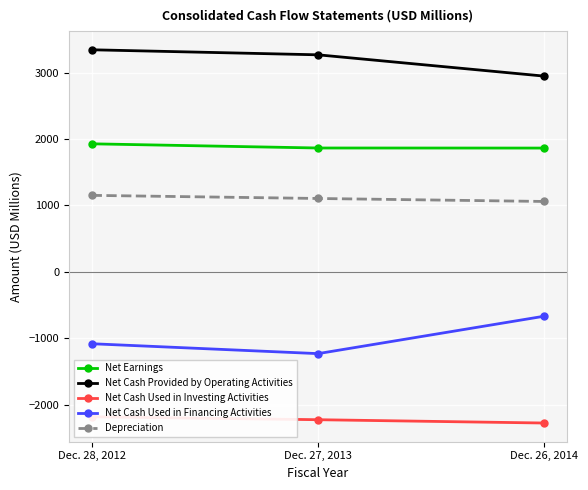

What is the value of the Net Cash Used in Investing Activities point at the 2nd from the left?

-2227